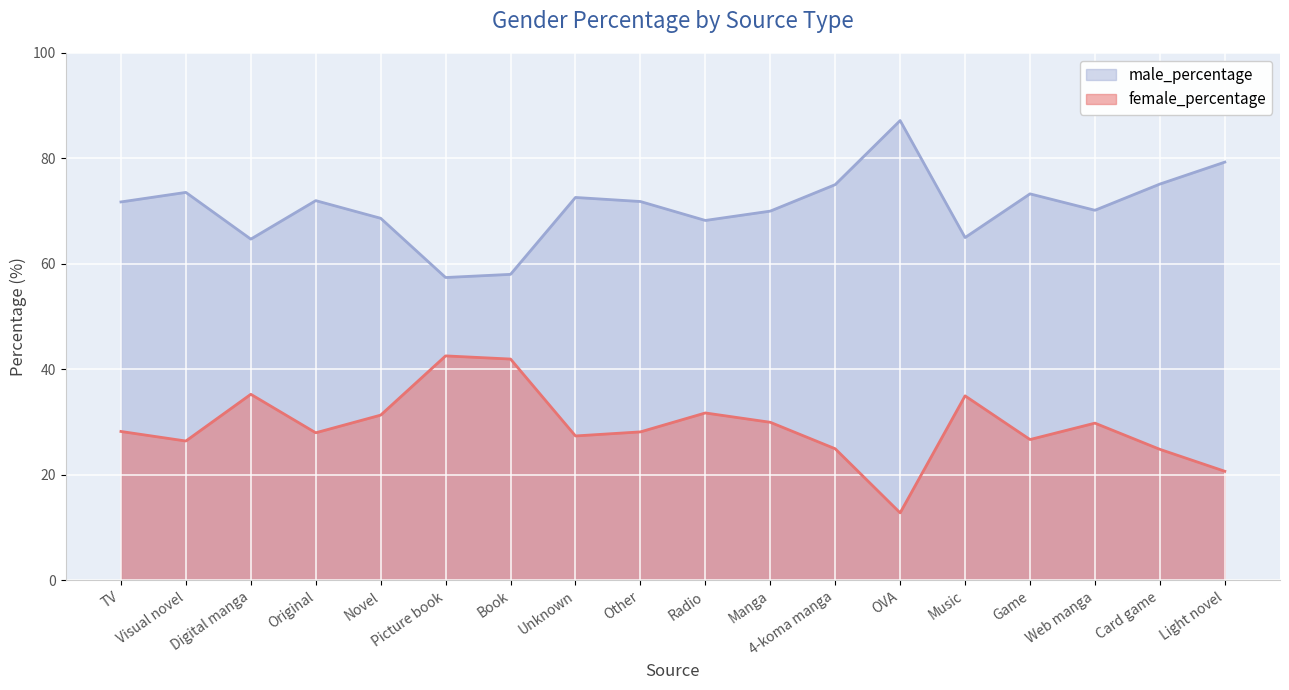

Is the value of male_percentage at Novel greater than the value of female_percentage at Digital manga?

Yes